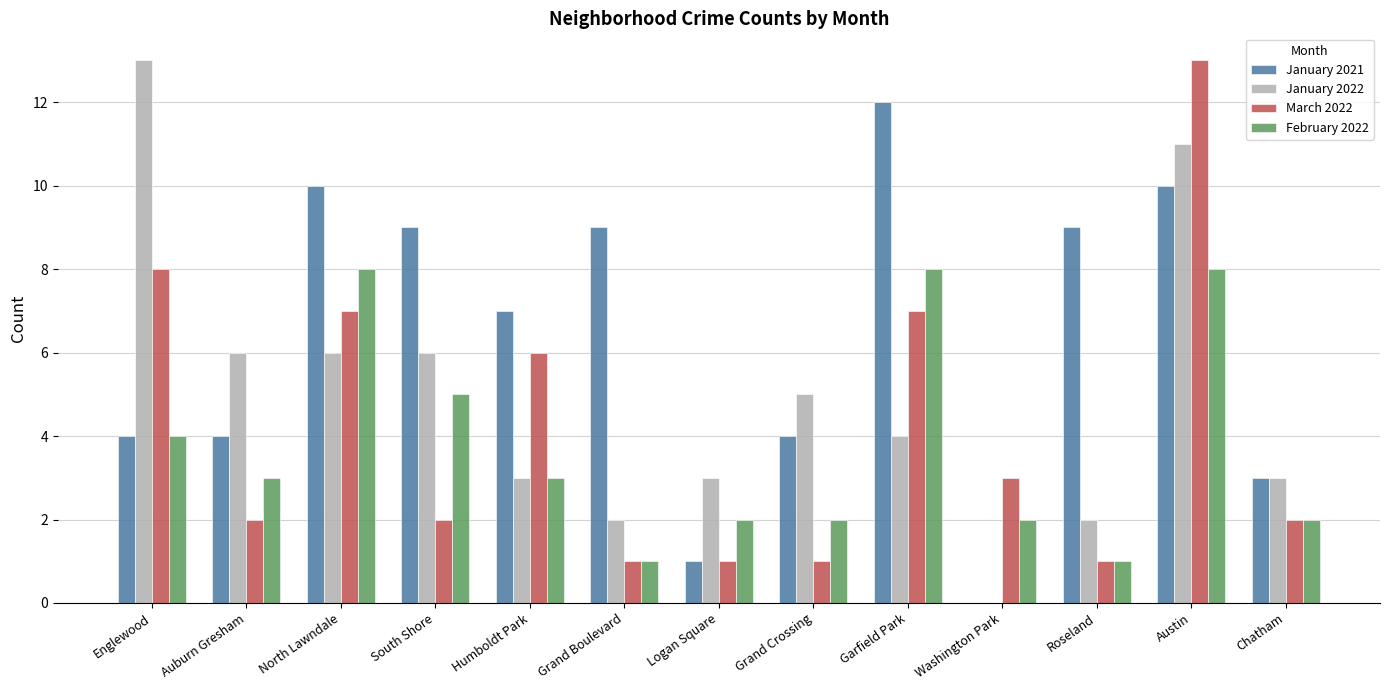

Which series changed the most between Humboldt Park and Logan Square?

January 2021